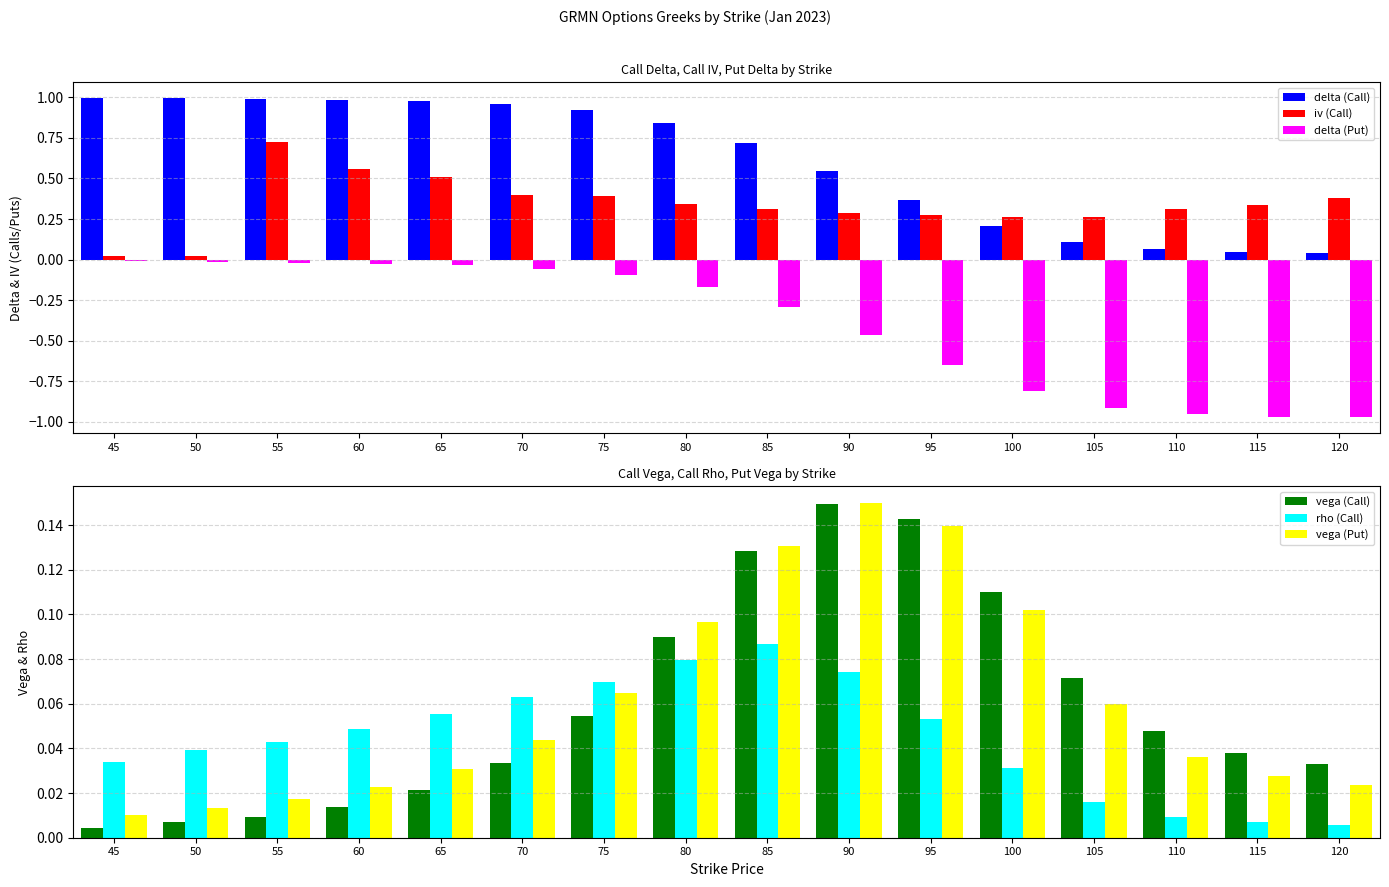

Reading right to left, extract all data points from this chart.

delta (Call): 0.0	0.0	0.1	0.1	0.2	0.4	0.5	0.7	0.8	0.9	1.0	1.0	1.0	1.0	1.0	1.0
iv (Call): 0.4	0.3	0.3	0.3	0.3	0.3	0.3	0.3	0.3	0.4	0.4	0.5	0.6	0.7	0.0	0.0
delta (Put): -1.0	-1.0	-1.0	-0.9	-0.8	-0.7	-0.5	-0.3	-0.2	-0.1	-0.1	-0.0	-0.0	-0.0	-0.0	-0.0
vega (Call): 0.0	0.0	0.0	0.1	0.1	0.1	0.1	0.1	0.1	0.1	0.0	0.0	0.0	0.0	0.0	0.0
rho (Call): 0.0	0.0	0.0	0.0	0.0	0.1	0.1	0.1	0.1	0.1	0.1	0.1	0.0	0.0	0.0	0.0
vega (Put): 0.0	0.0	0.0	0.1	0.1	0.1	0.1	0.1	0.1	0.1	0.0	0.0	0.0	0.0	0.0	0.0